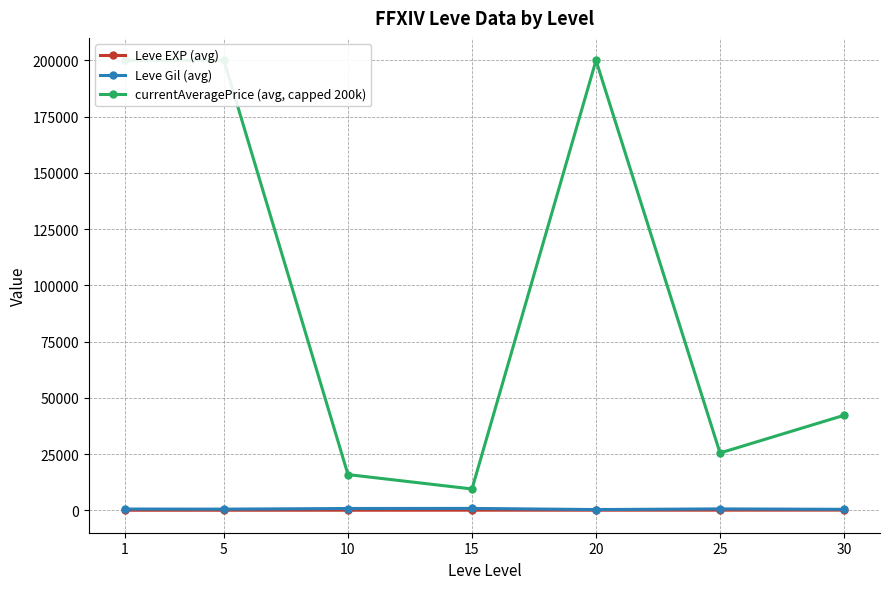

Reading left to right, list all the values displayed in this chart.

Leve EXP (avg): 1.3	6.2	7.7	22.3	23.3	34.7	59.0
Leve Gil (avg): 531.7	488.3	768.3	810.0	300.0	595.0	405.0
currentAveragePrice (avg, capped 200k): 200000.0	200000.0	15851.7	9454.3	200000.0	25454.8	42199.8